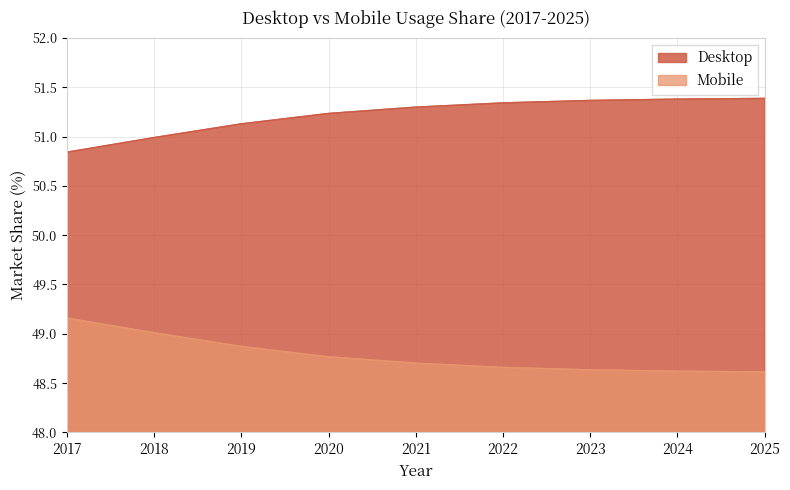

Which category has the highest value across all series?

2025